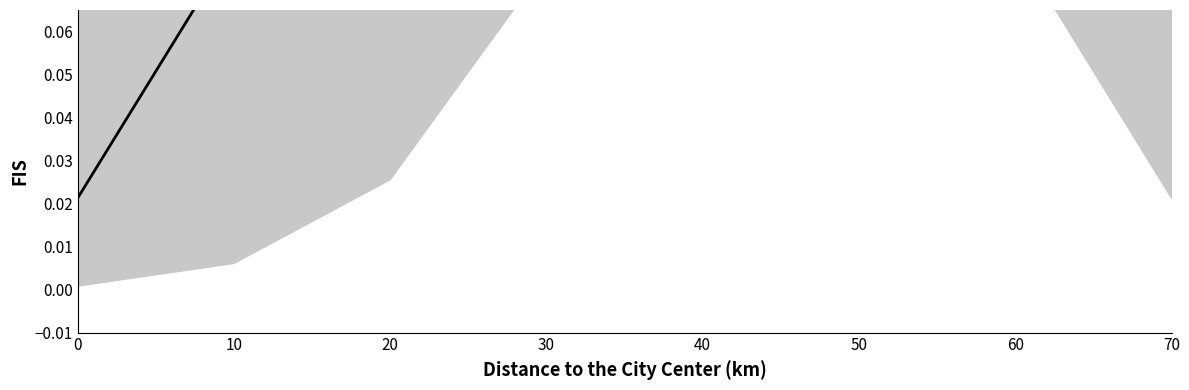

Does the chart display data point markers on the line(s)?

No